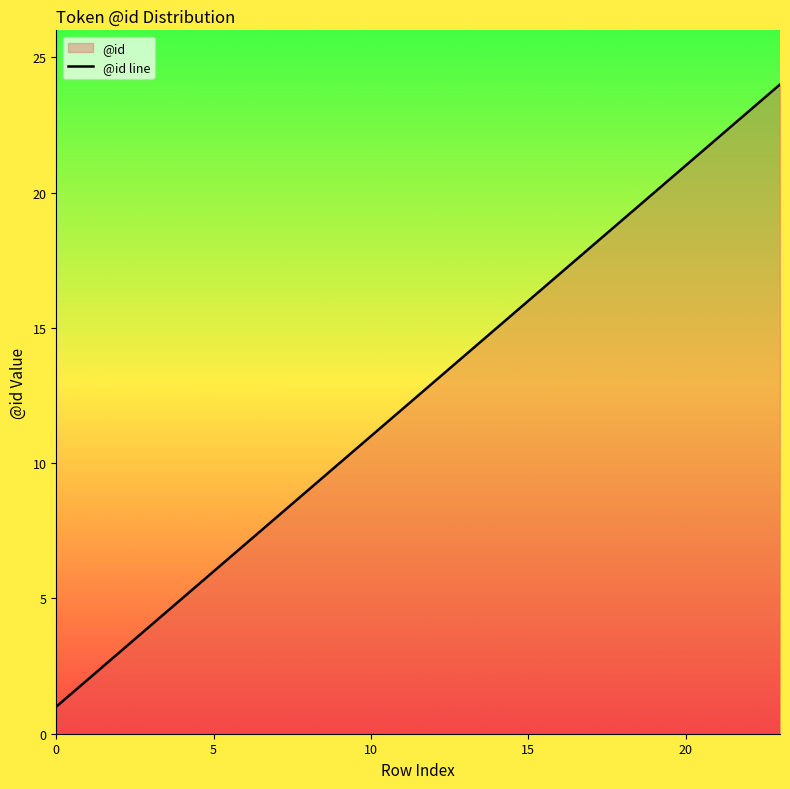

True or false: the data shows 20 at 19.

True